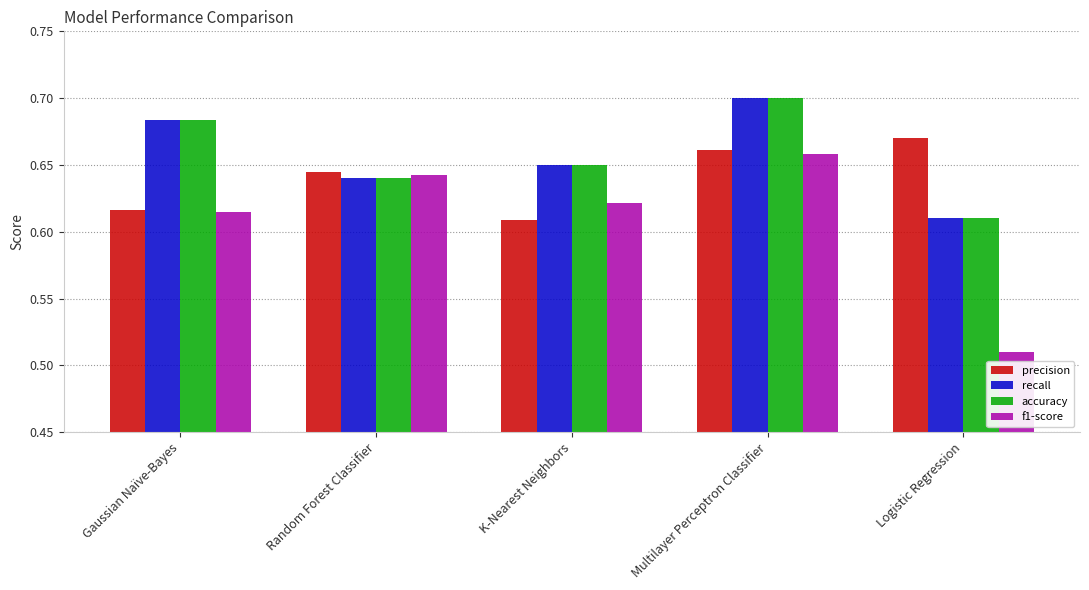

What are all the series names shown in the legend?

precision, recall, accuracy, f1-score